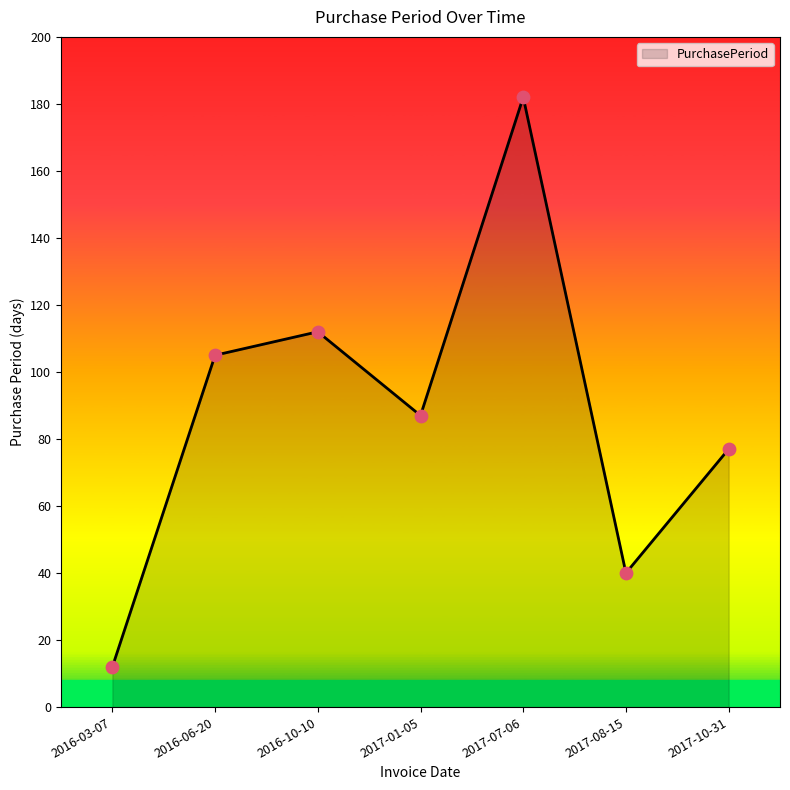

What is the change in value from 2016-03-07 to 2017-10-31?

+65